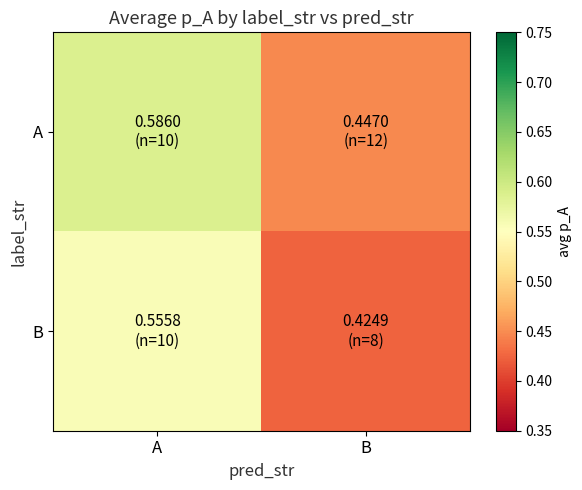

Which series has the largest total across all categories?

A